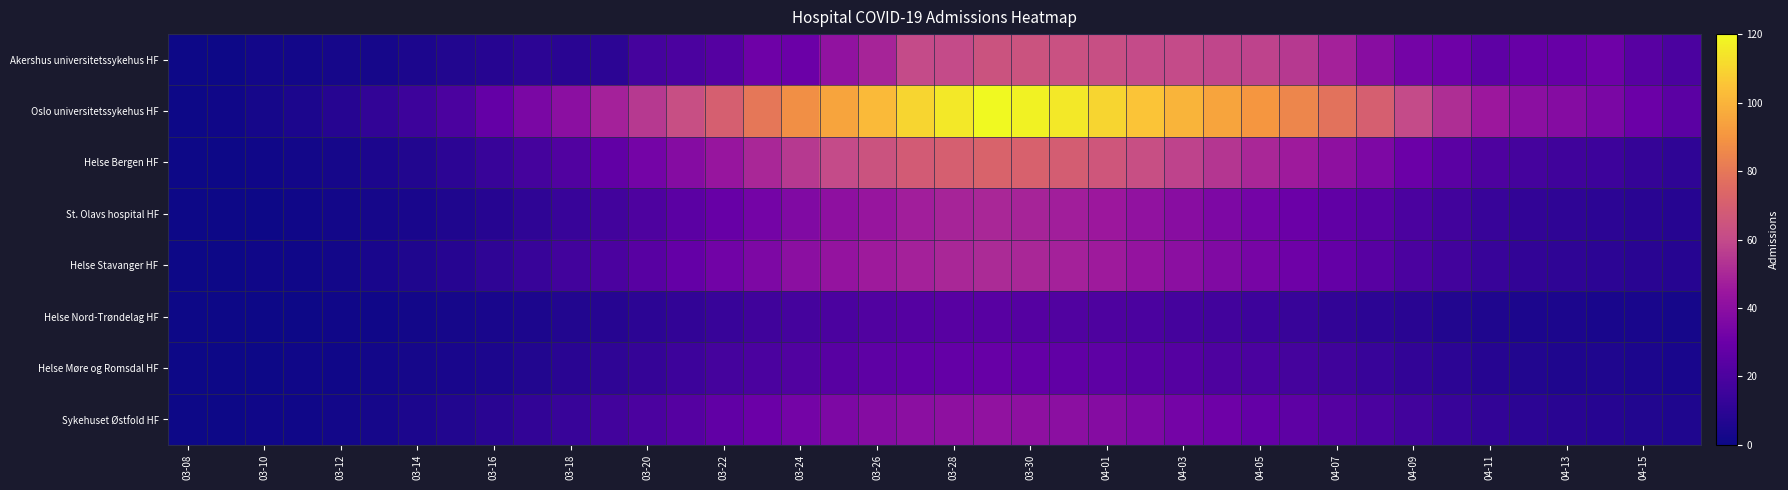

List the series in order of their peak value, highest first.

Oslo universitetssykehus HF, Helse Bergen HF, Akershus universitetssykehus HF, Helse Stavanger HF, St. Olavs hospital HF, Sykehuset Østfold HF, Helse Møre og Romsdal HF, Helse Nord-Trøndelag HF